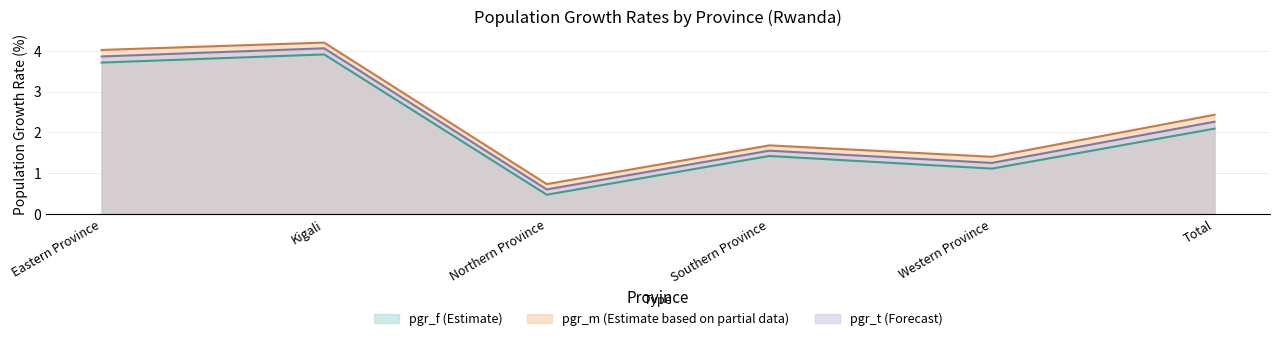

Where is the first local minimum for pgr_t?

Northern Province